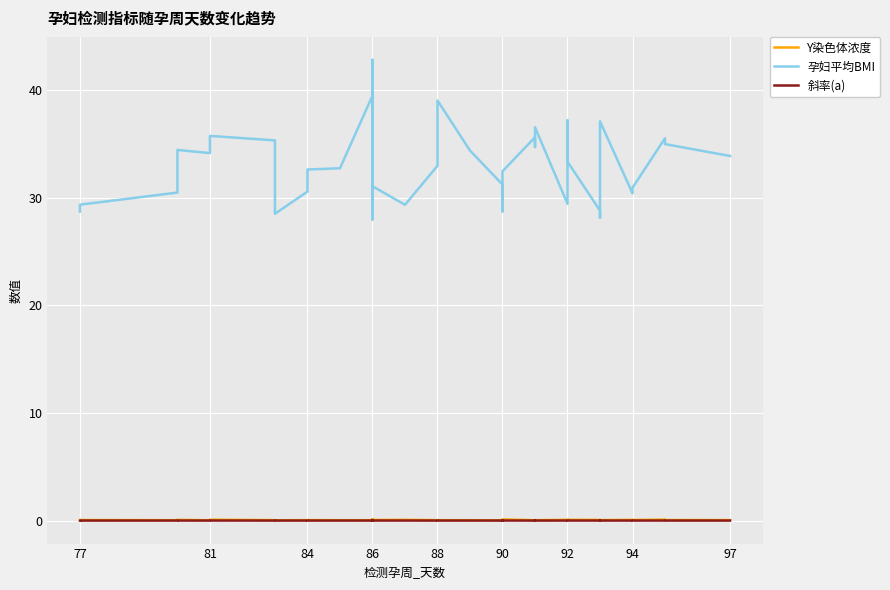

Which series has the largest range (max minus min)?

孕妇平均BMI